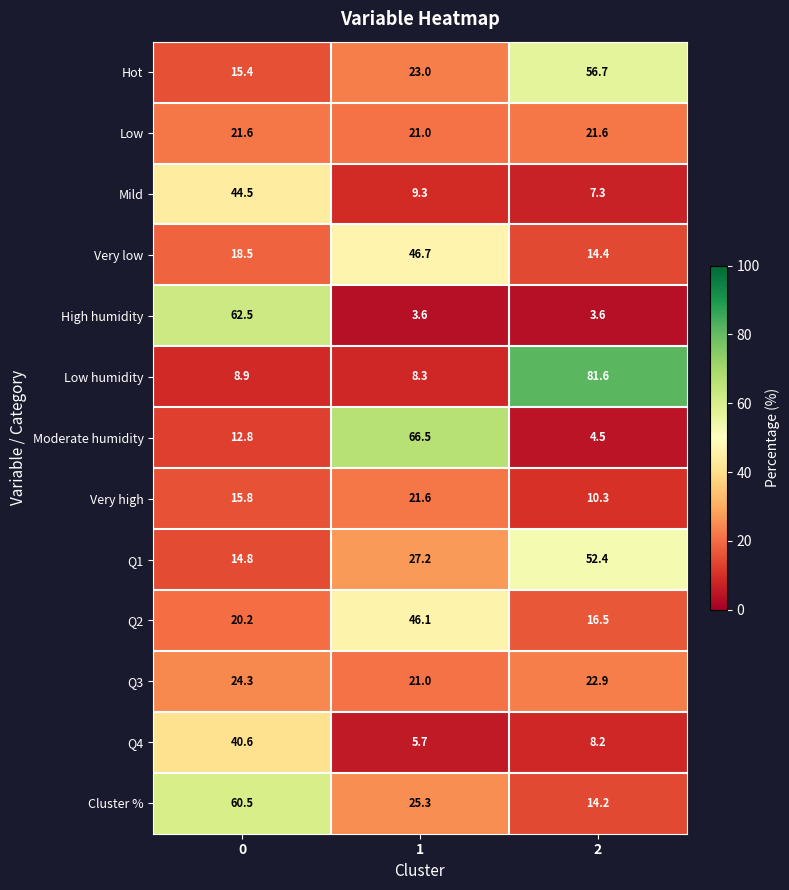

What is the smallest value displayed?

3.6